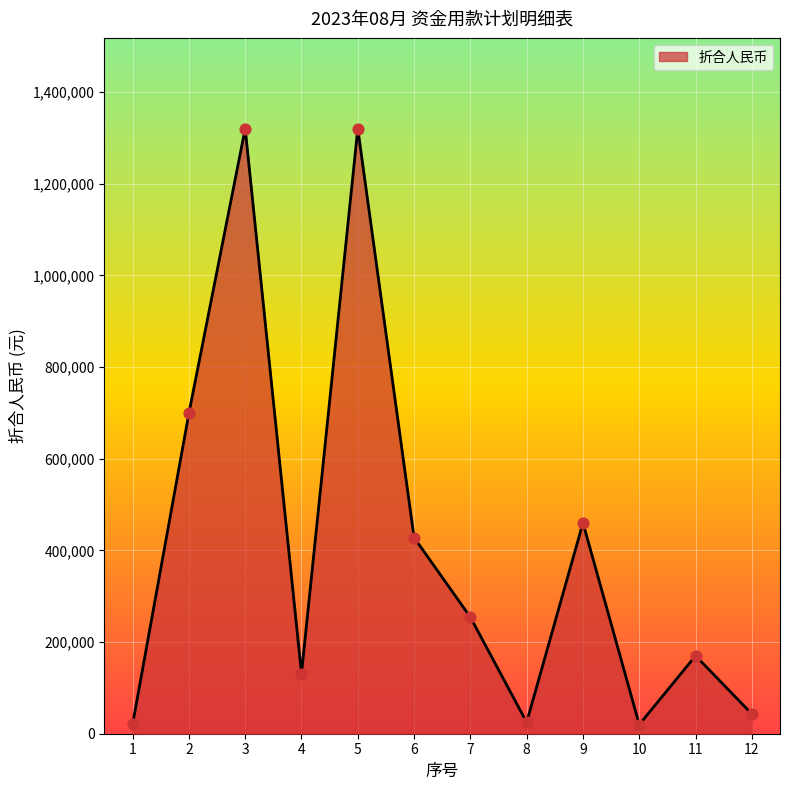

What is the change in value from 3 to 4?

-1188675